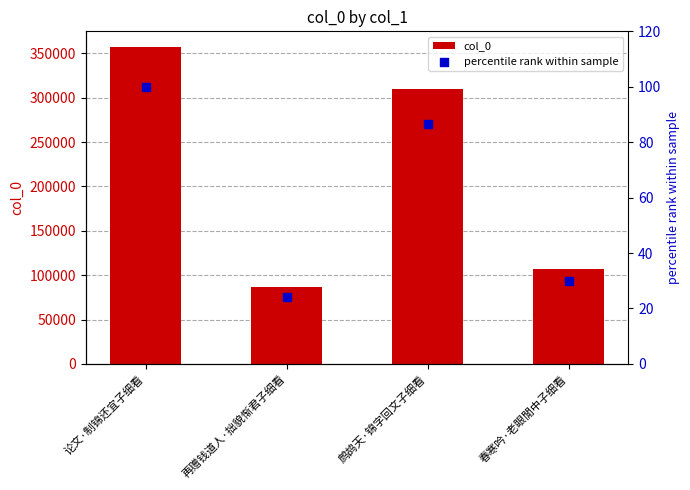

What are all the series names shown in the legend?

col_0, percentile rank within sample